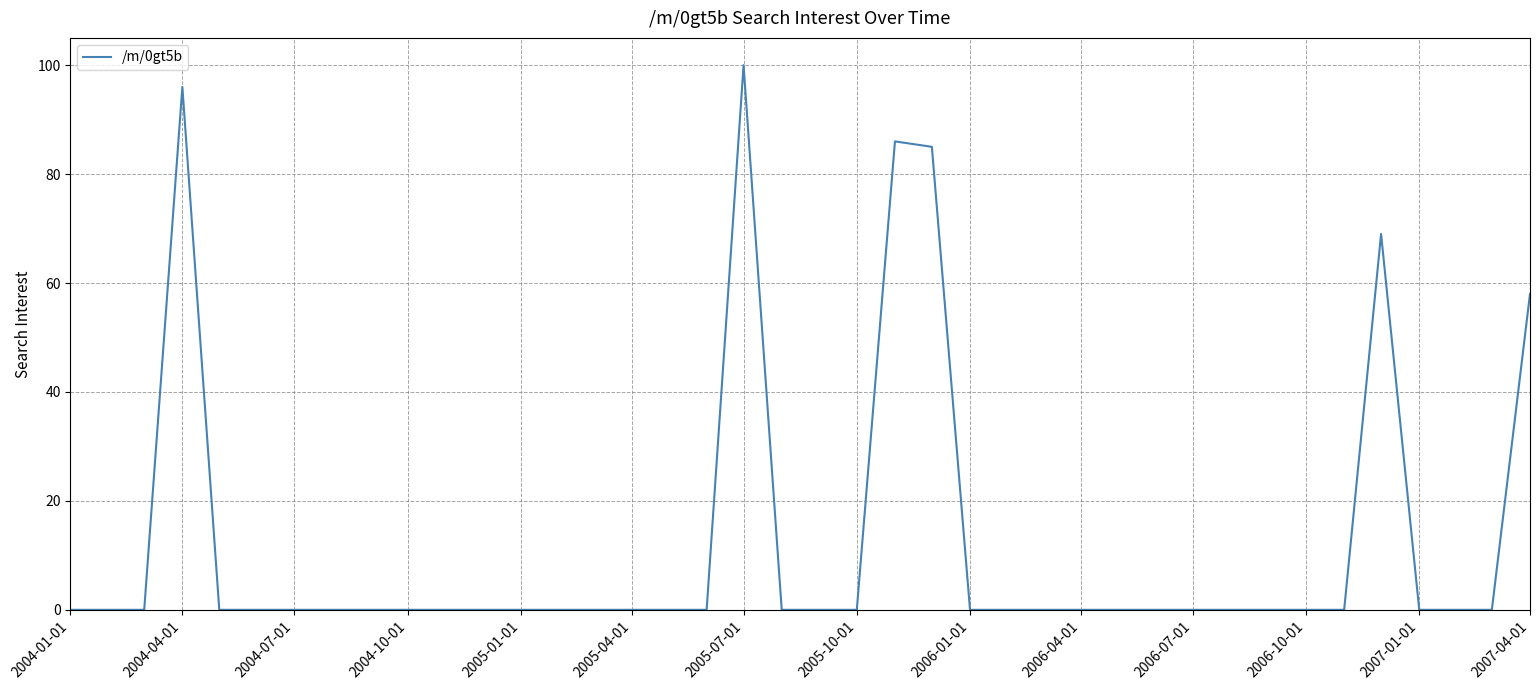

What is the difference between the maximum and minimum values?

100